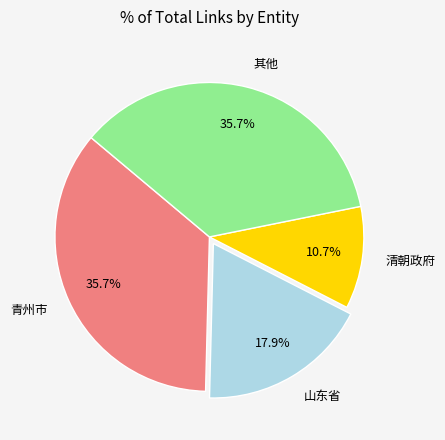

Between 山东省 and 清朝政府, which is larger?

山东省